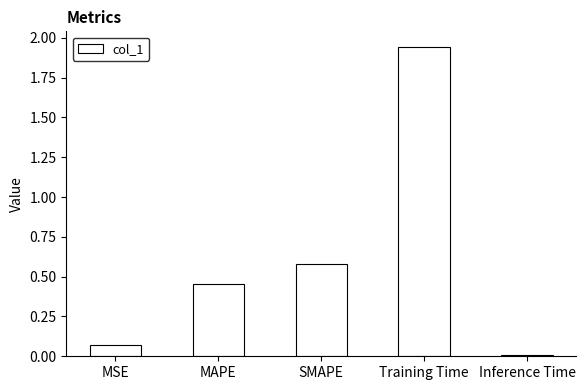

Rank the categories by value from lowest to highest.

Inference Time, MSE, MAPE, SMAPE, Training Time